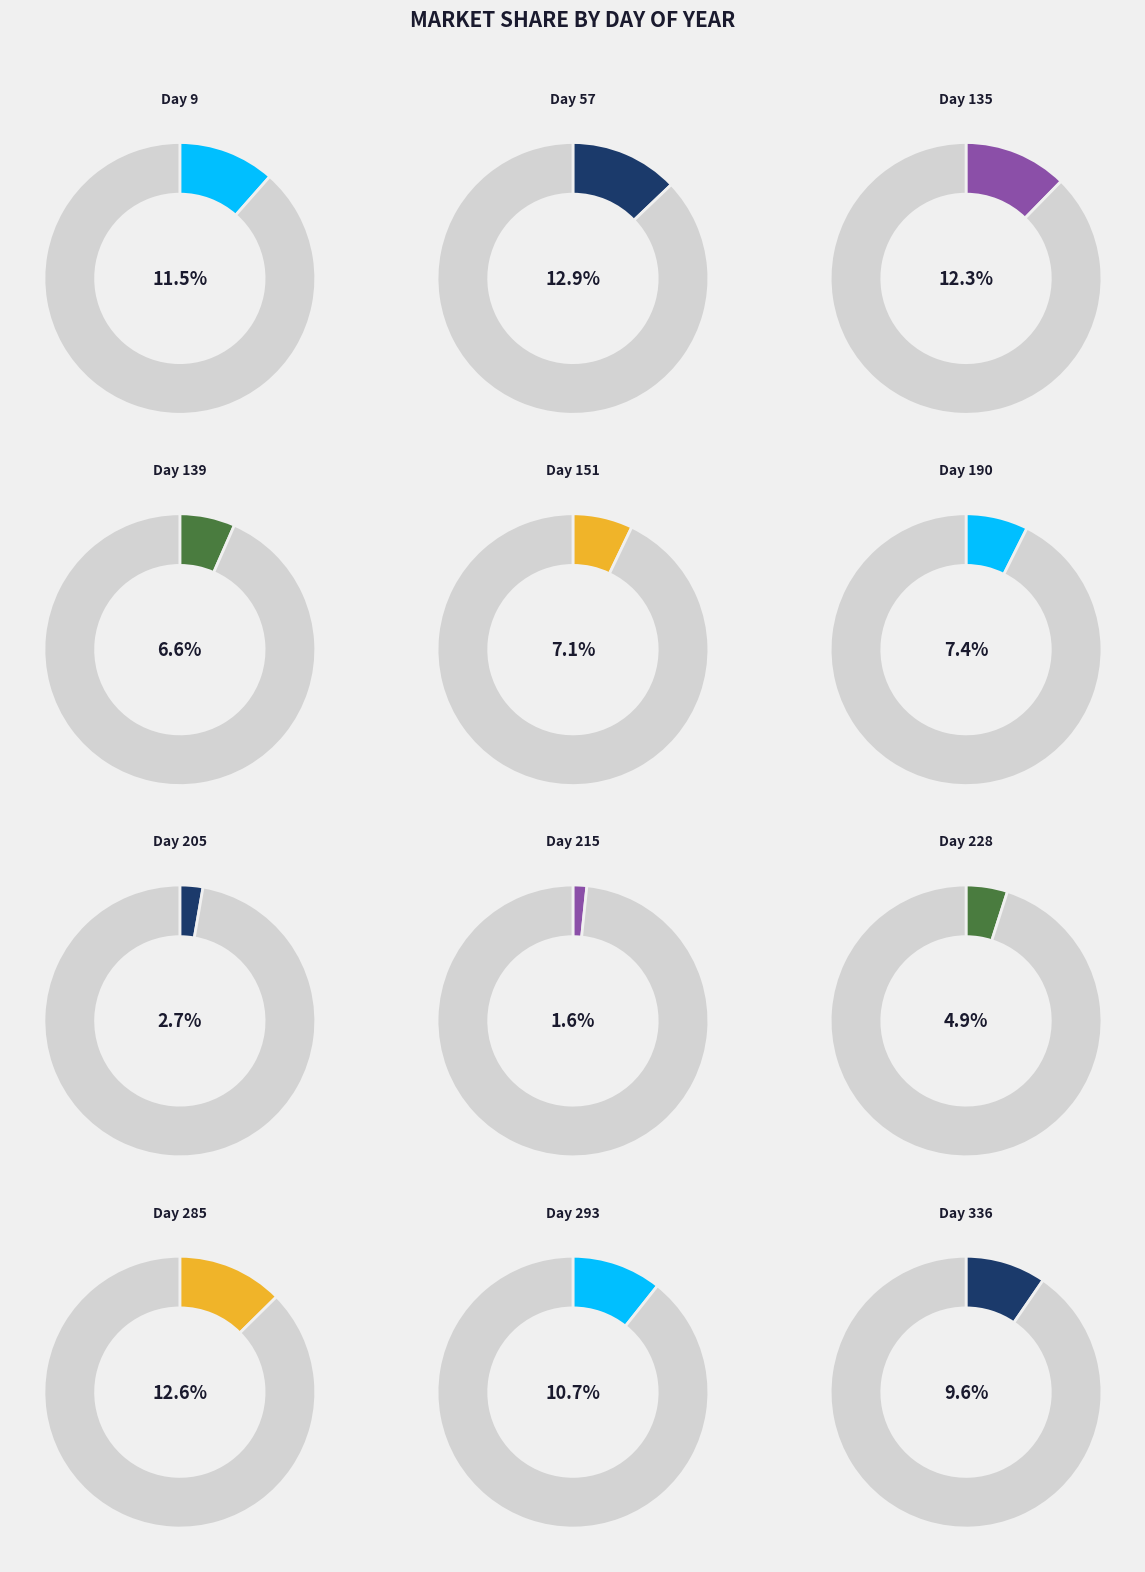

Is the sum of 228 and 190 greater than half?

No